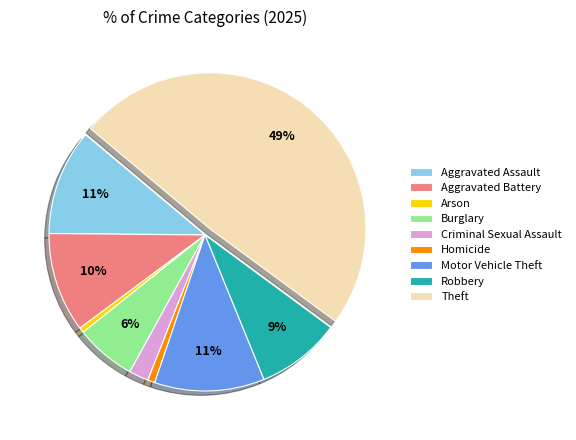

Do Aggravated Assault and Motor Vehicle Theft together represent more than half of the pie?

No